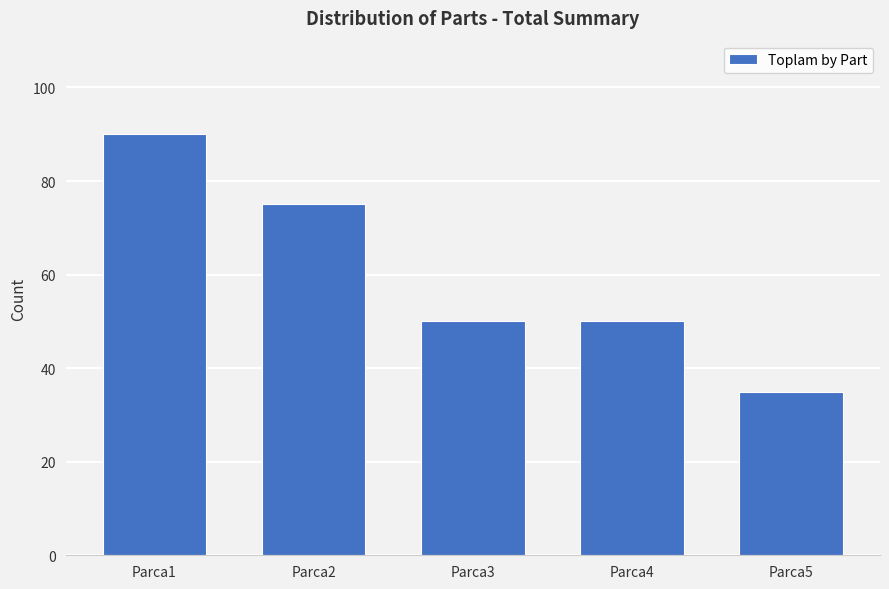

Count the number of data series in this chart.

1